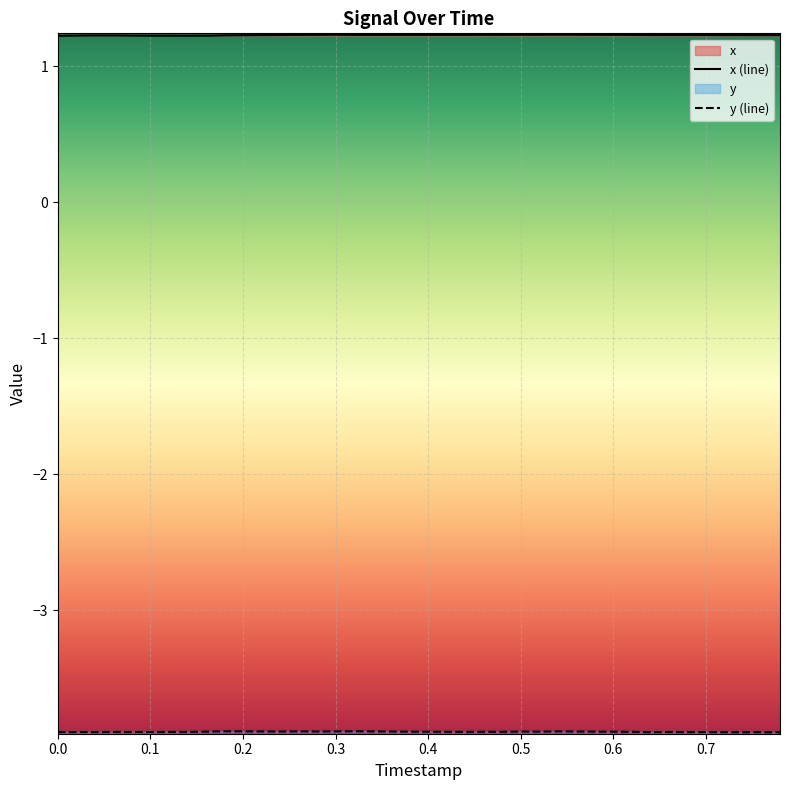

How many lines are shown in the chart?

2